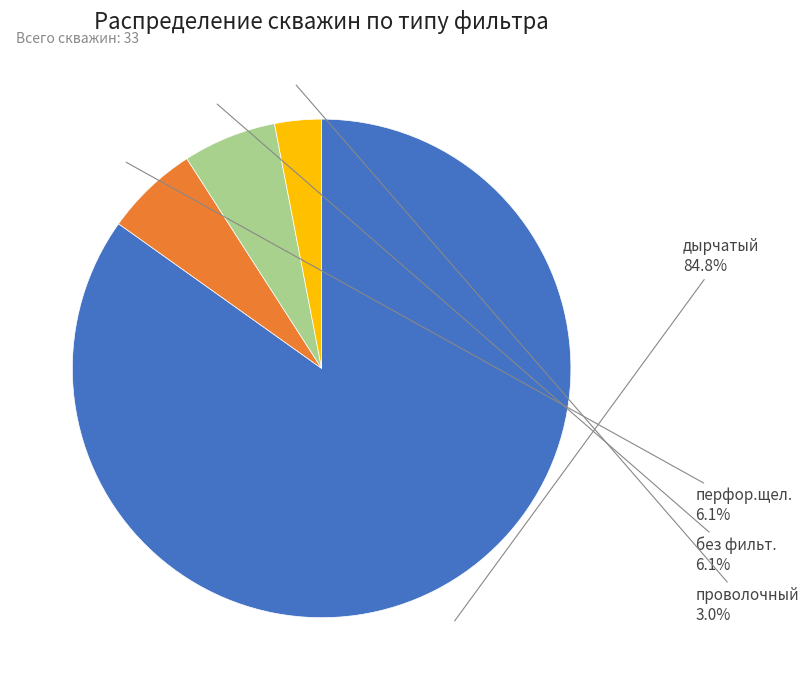

What is the majority slice?

дырчатый